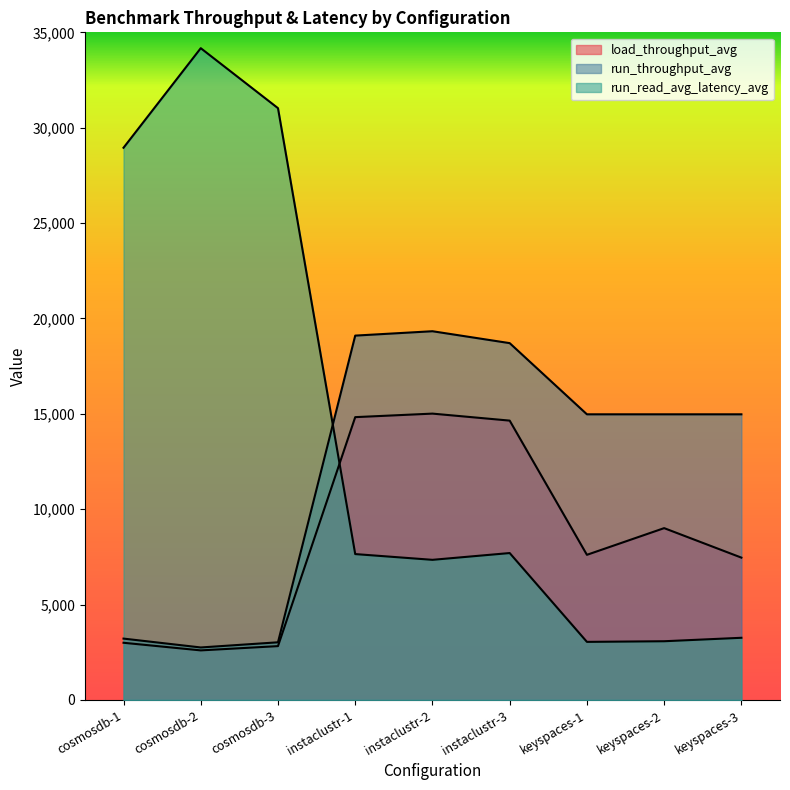

Reading left to right, extract all data points from this chart.

load_throughput_avg: cosmosdb-1=2998.4	cosmosdb-2=2599.0	cosmosdb-3=2822.6	instaclustr-1=14826.8	instaclustr-2=15011.8	instaclustr-3=14644.8	keyspaces-1=7609.2	keyspaces-2=9008.3	keyspaces-3=7462.2
run_throughput_avg: cosmosdb-1=3217.1	cosmosdb-2=2752.3	cosmosdb-3=3022.9	instaclustr-1=19101.2	instaclustr-2=19330.5	instaclustr-3=18706.6	keyspaces-1=14975.1	keyspaces-2=14974.9	keyspaces-3=14975.1
run_read_avg_latency_avg: cosmosdb-1=28949.8	cosmosdb-2=34169.1	cosmosdb-3=31023.8	instaclustr-1=7648.0	instaclustr-2=7346.4	instaclustr-3=7701.9	keyspaces-1=3045.2	keyspaces-2=3078.4	keyspaces-3=3259.7